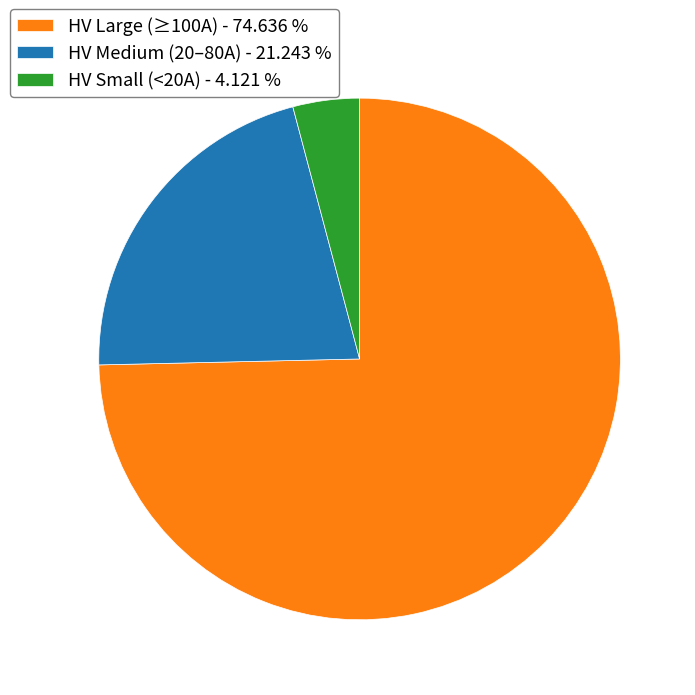

Which has a higher value, HV Large (≥100A) - 74.636 % or HV Small (<20A) - 4.121 %?

HV Large (≥100A) - 74.636 %